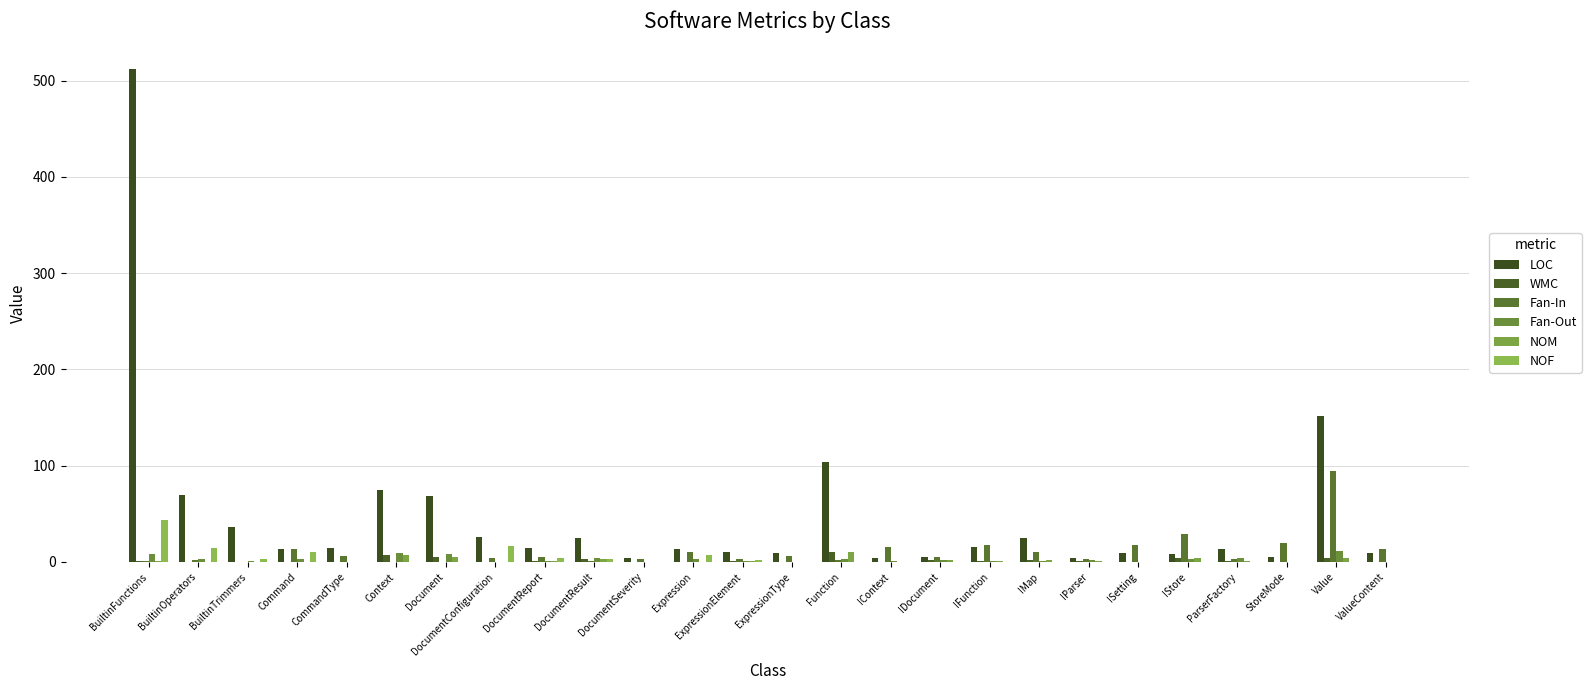

What is the maximum value shown in the chart?

512